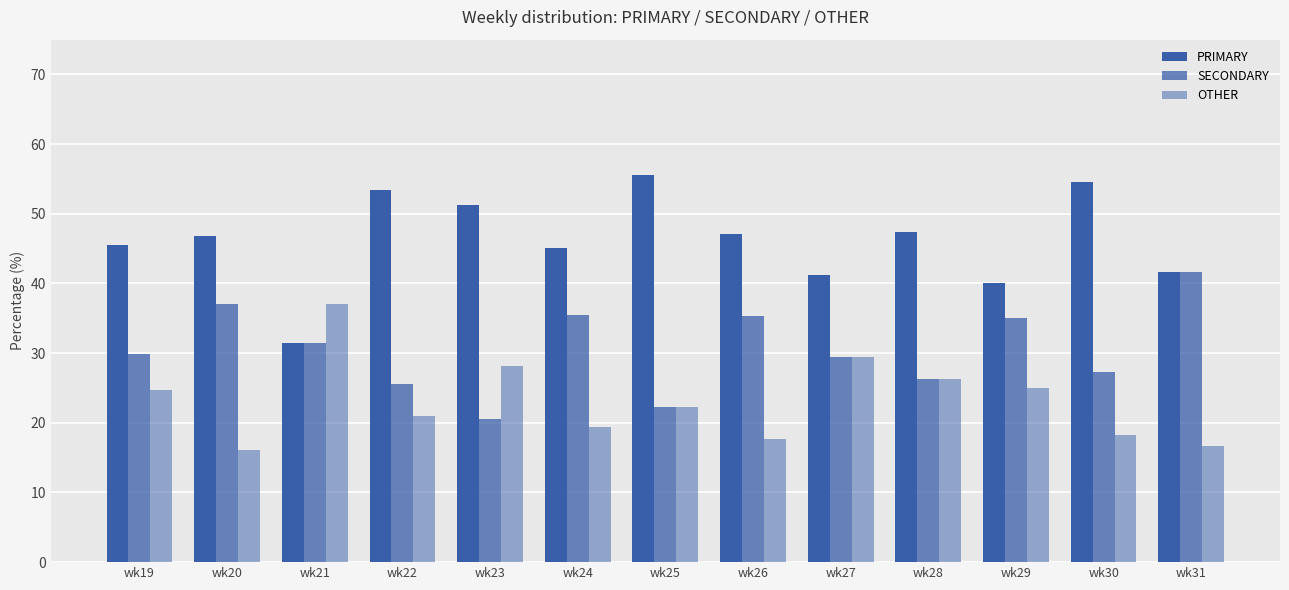

What is the difference between the SECONDARY values at wk26 and wk27?

5.9